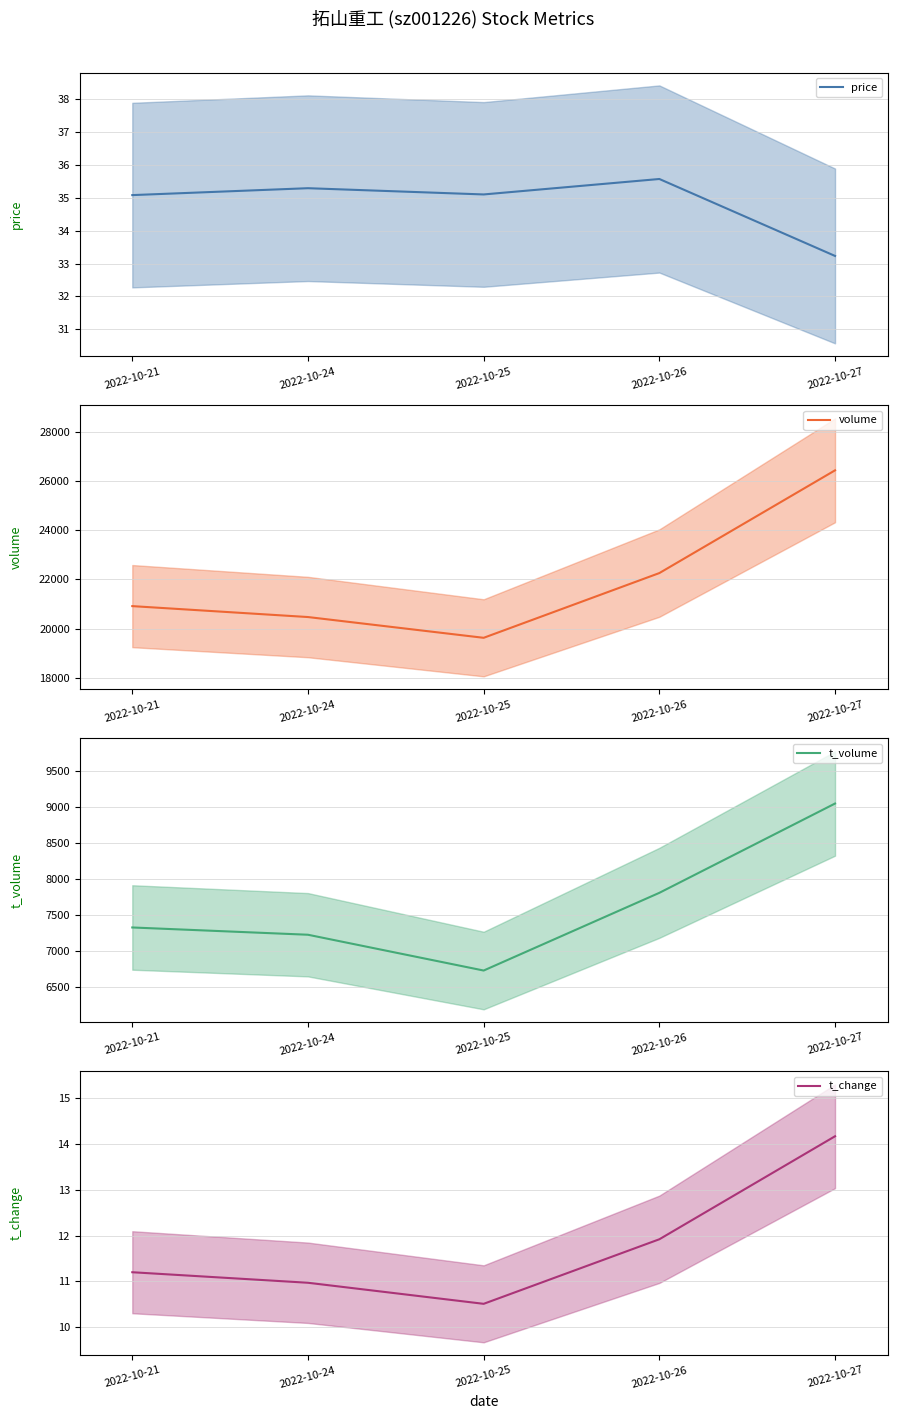

What is the difference between the maximum and minimum values in the price series?

2.3